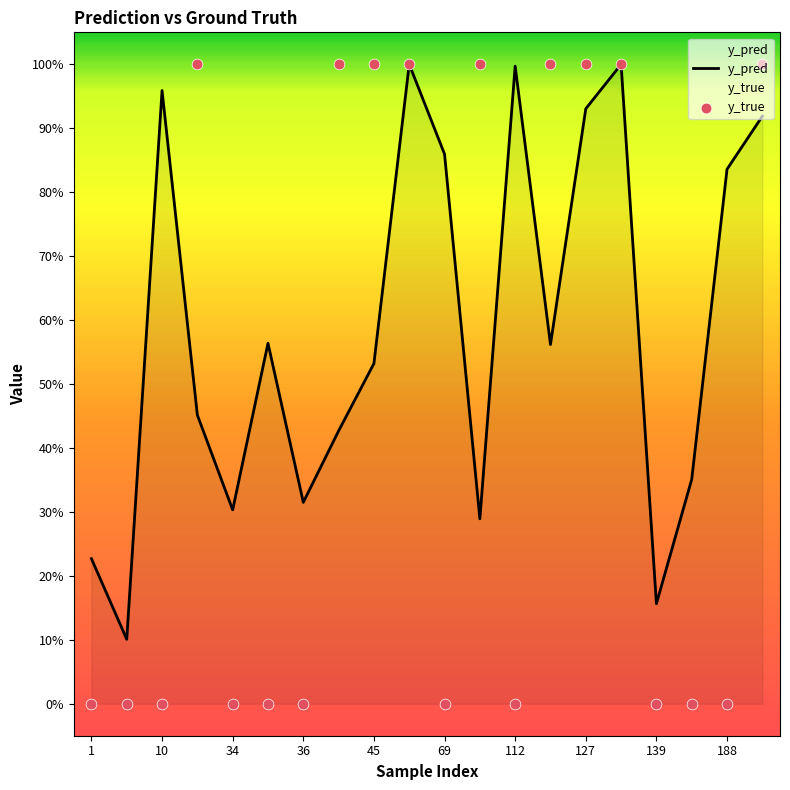

At how many categories does at least one series exceed 0?

20